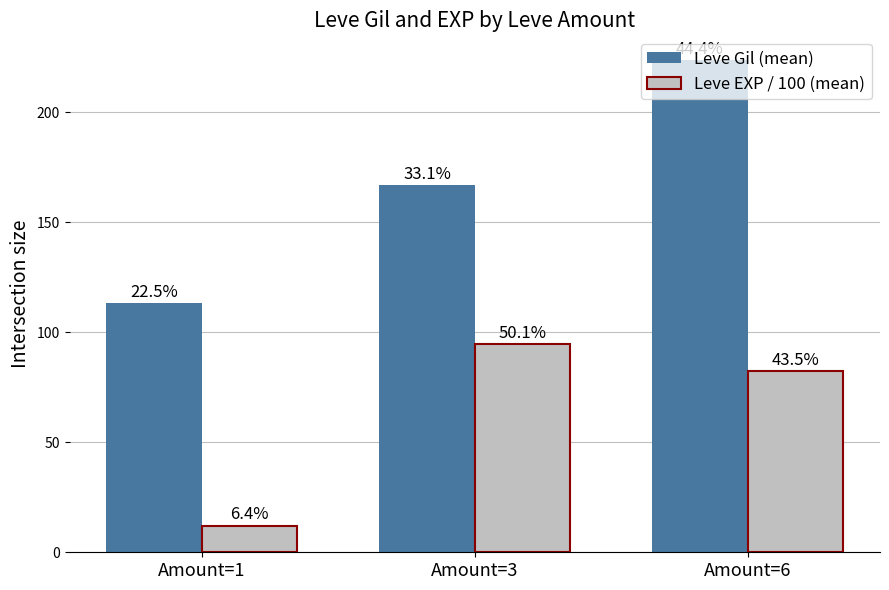

What is the total value across all series at Amount=1?

125.5